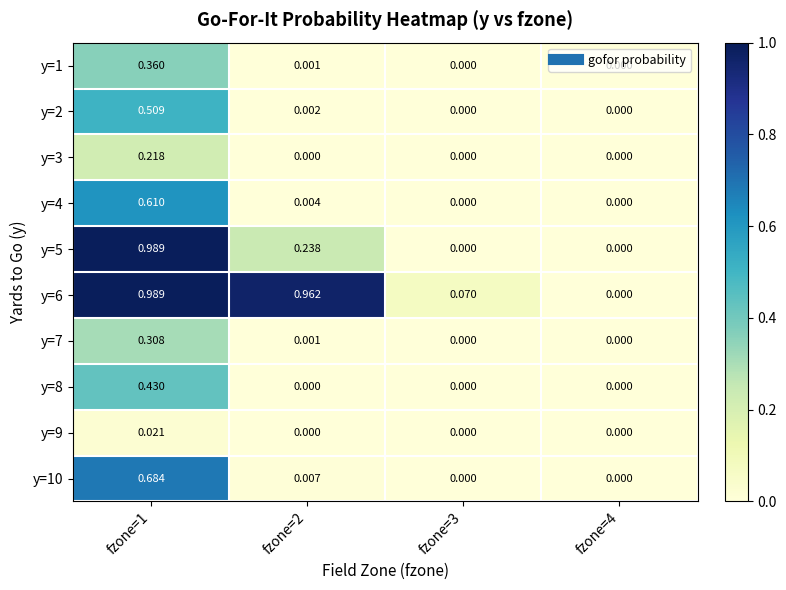

What is the greatest value displayed?

1.0